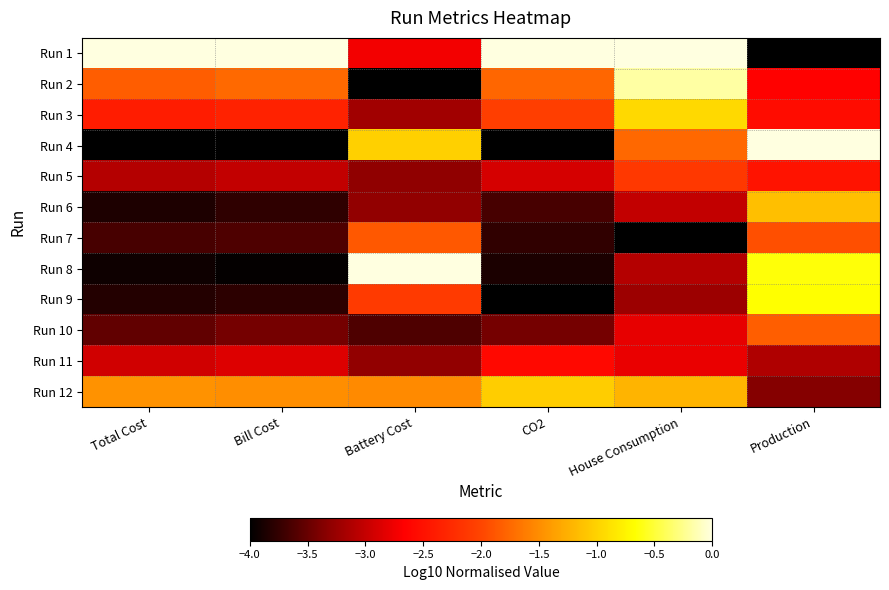

At which category is the sum across all series the highest?

Production